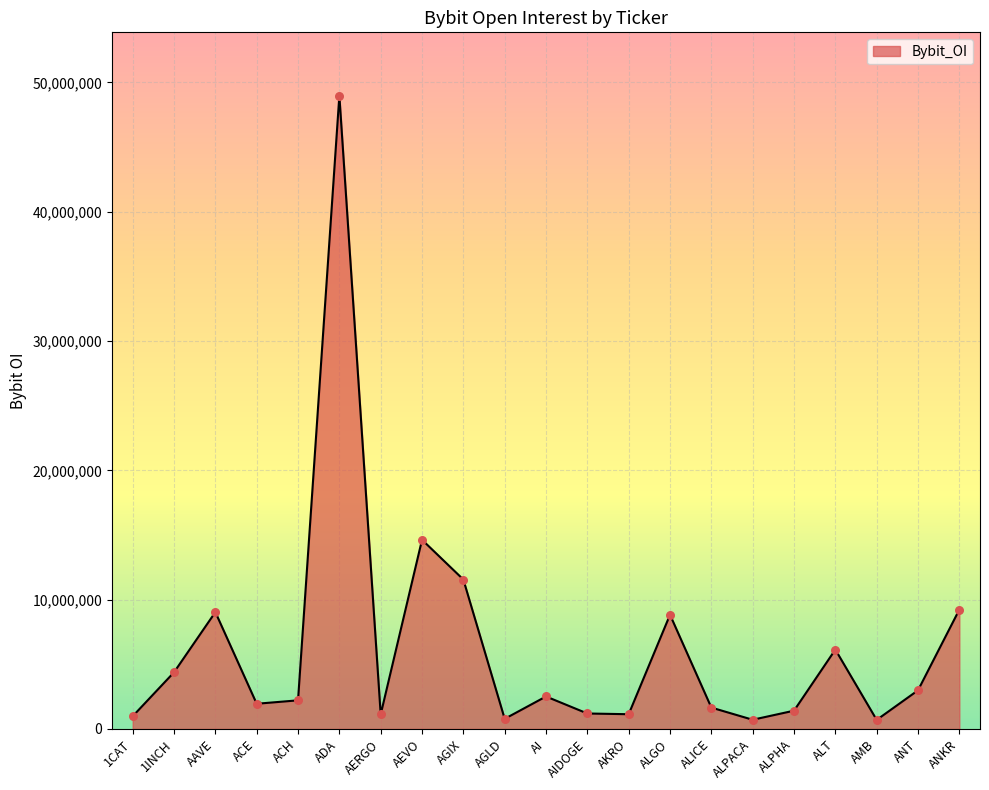

Between ANT and ALT, which is larger?

ALT